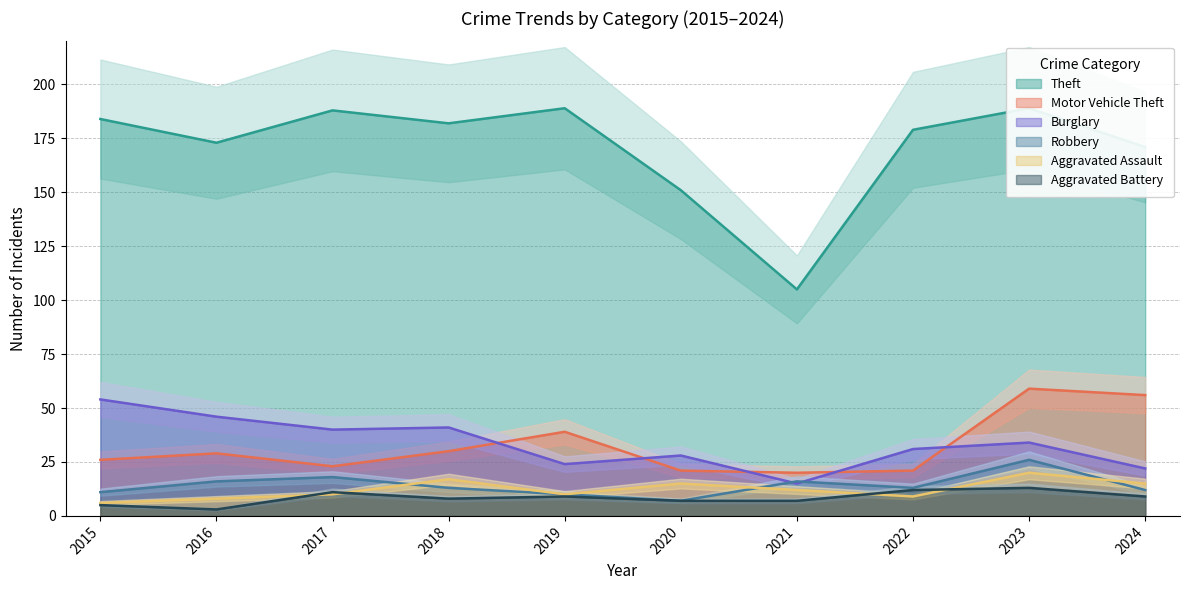

Which series has the largest range (max minus min)?

Theft